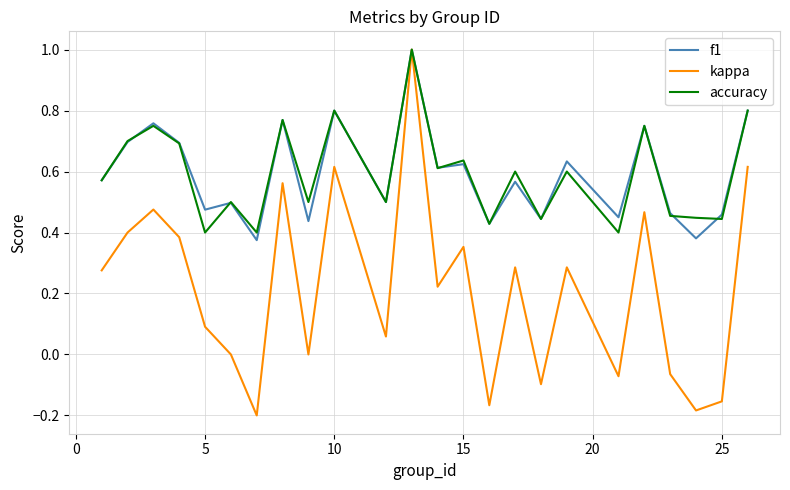

Does the chart have visible grid lines?

Yes